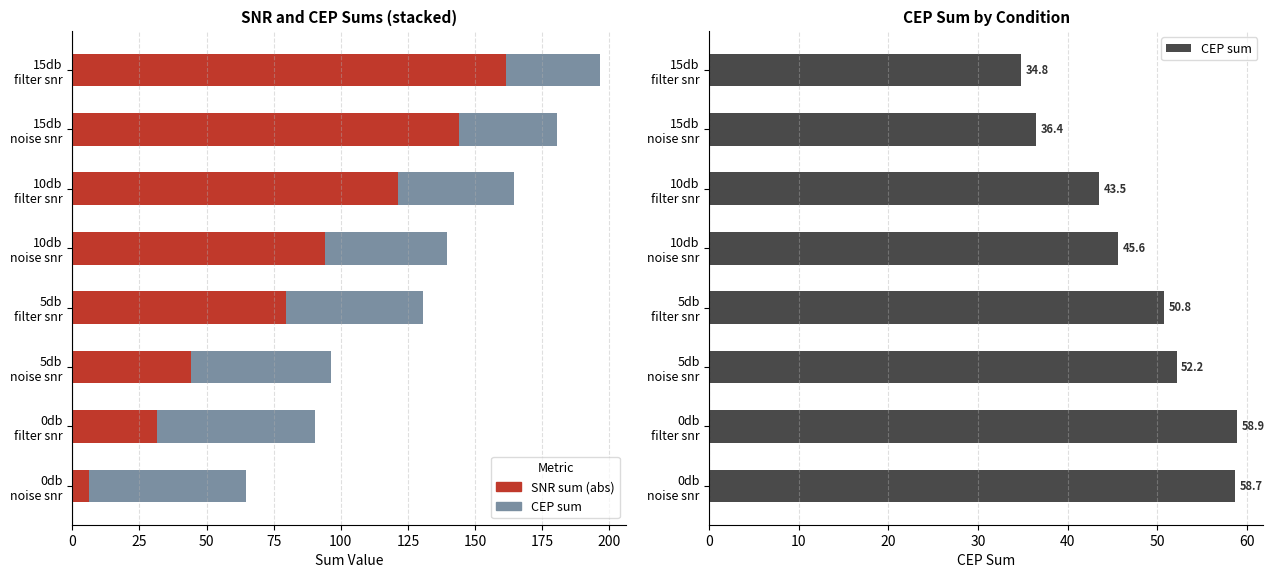

What is the difference between the highest and lowest values at 15db noise snr?

107.6